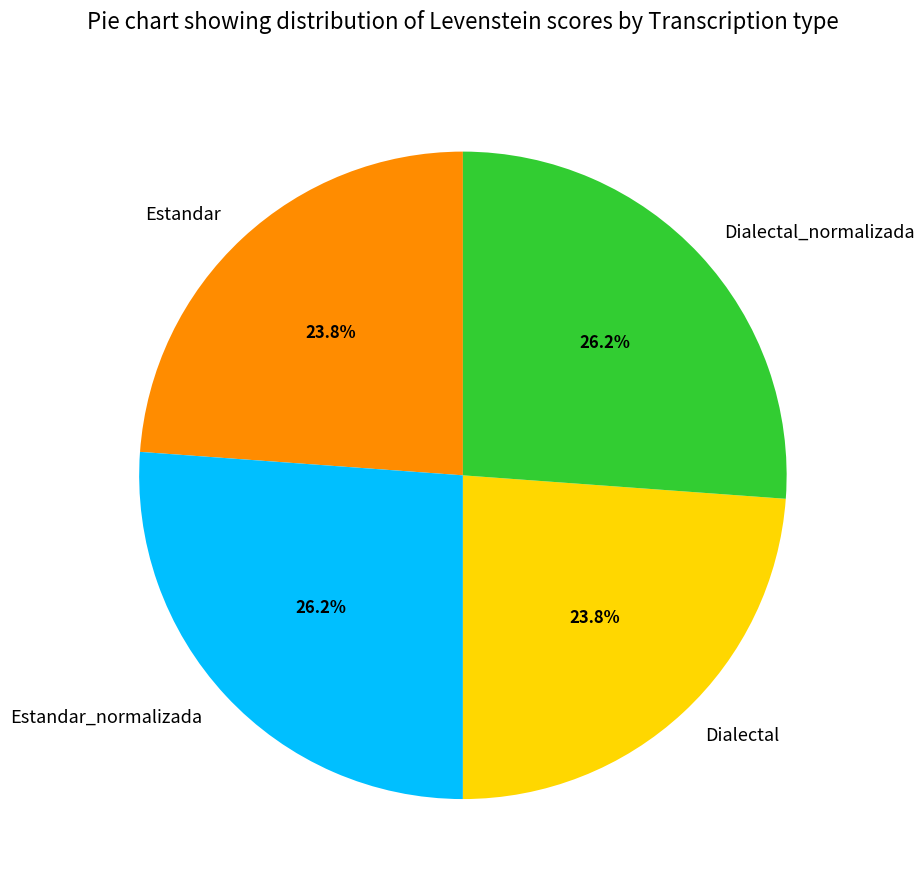

How many segments does this pie chart have?

4